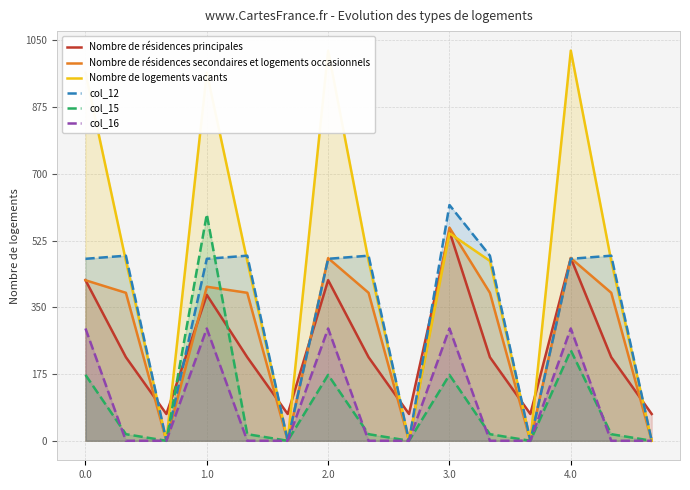

What is the difference between the maximum and minimum values in the col_15 series?

593.8